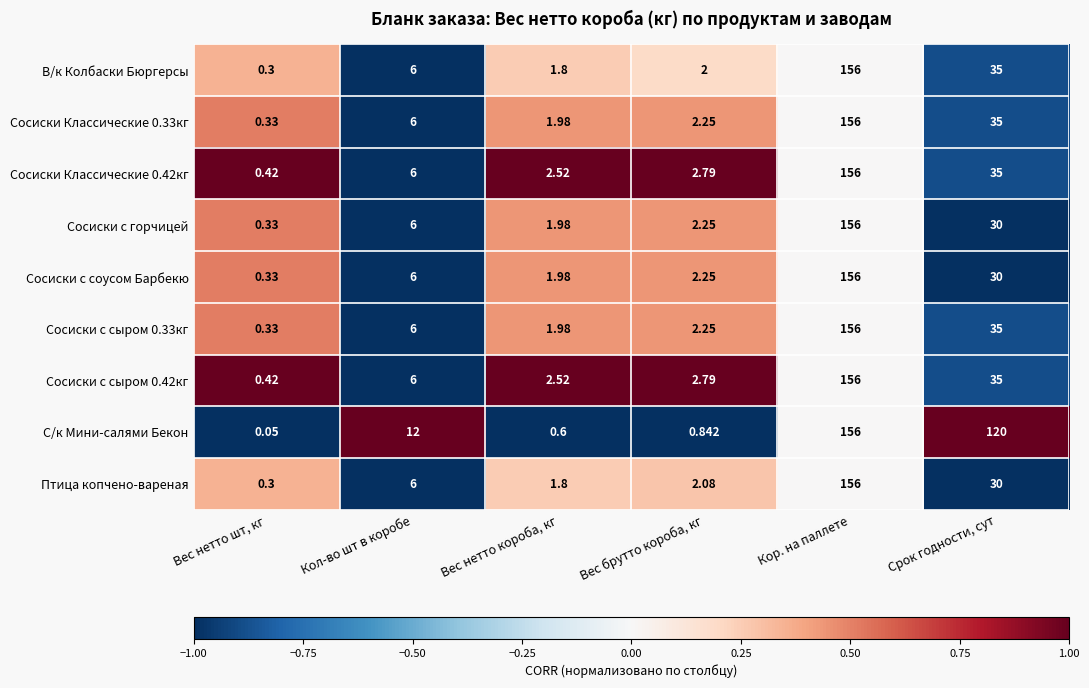

Which category has the lowest value in the С/к Мини-салями Бекон series?

Вес нетто шт, кг